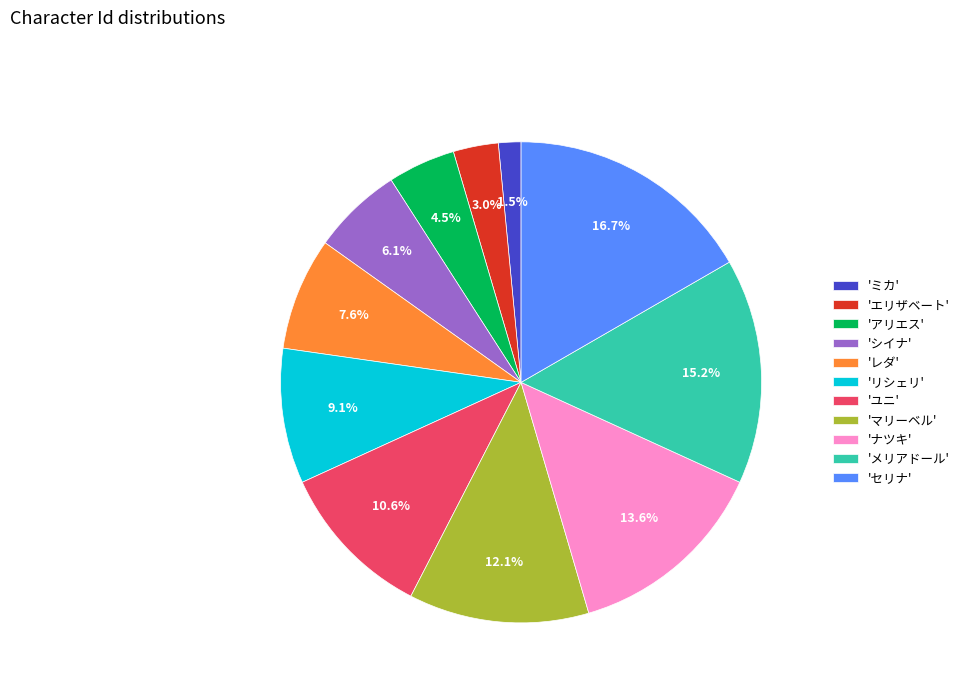

Which slice is the smallest?

'ミカ'